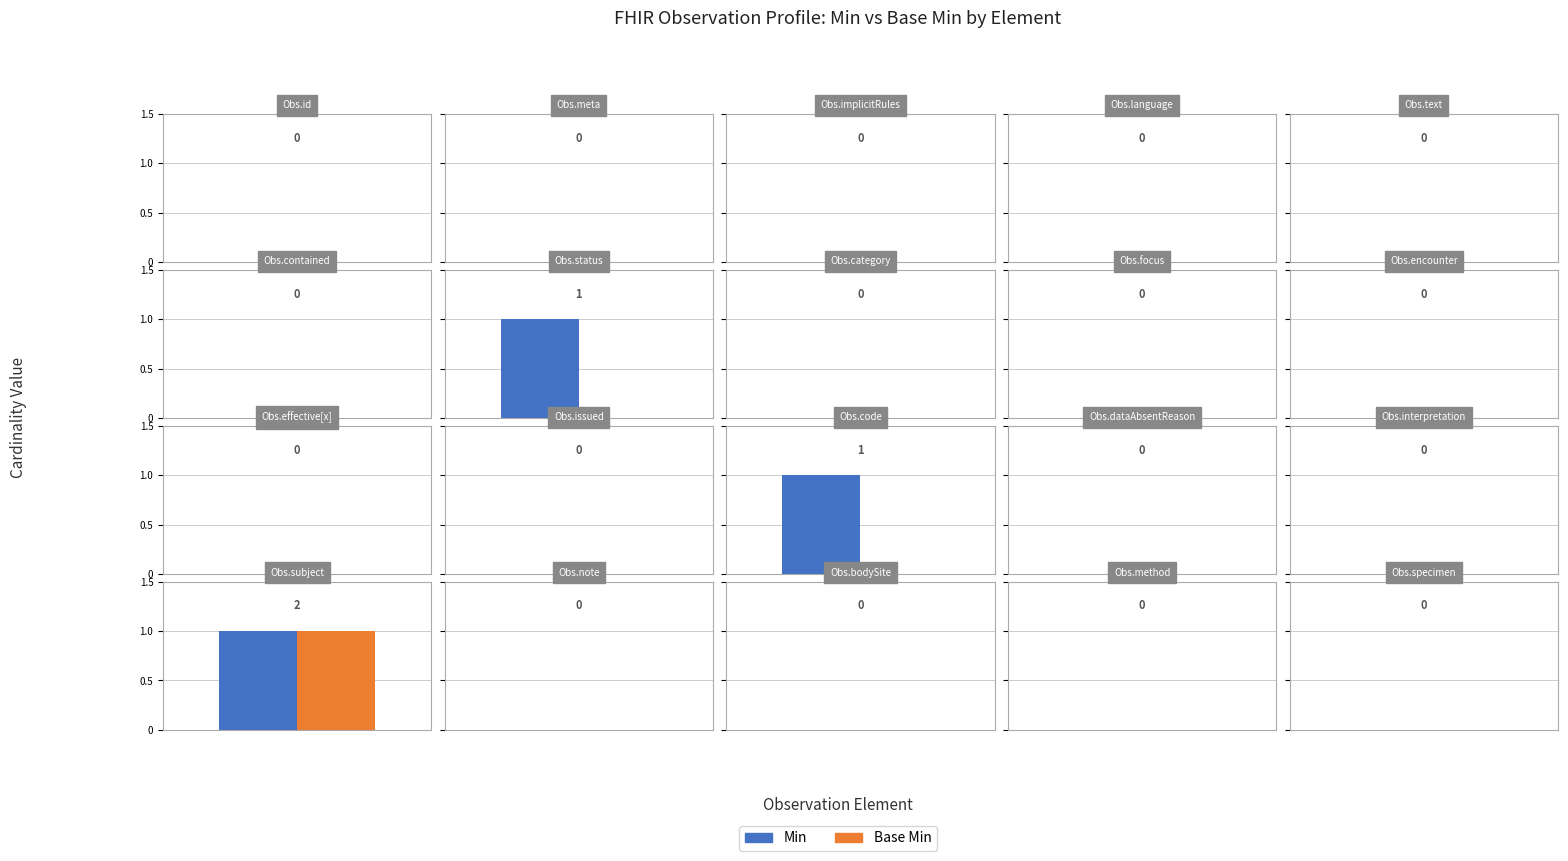

At which label does Min reach its minimum?

Observation.id